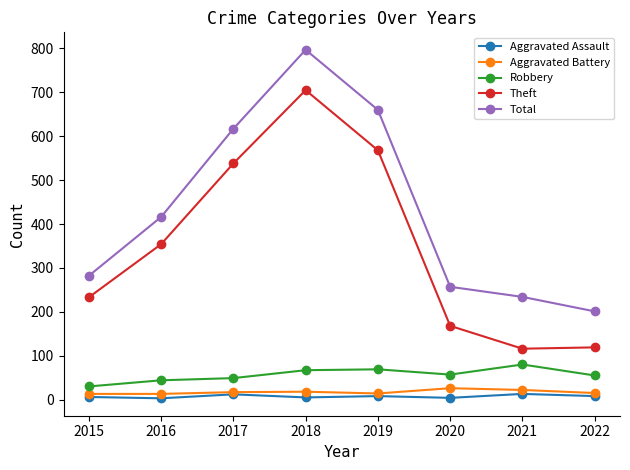

What is the difference between the Aggravated Battery values at 2015 and 2021?

9